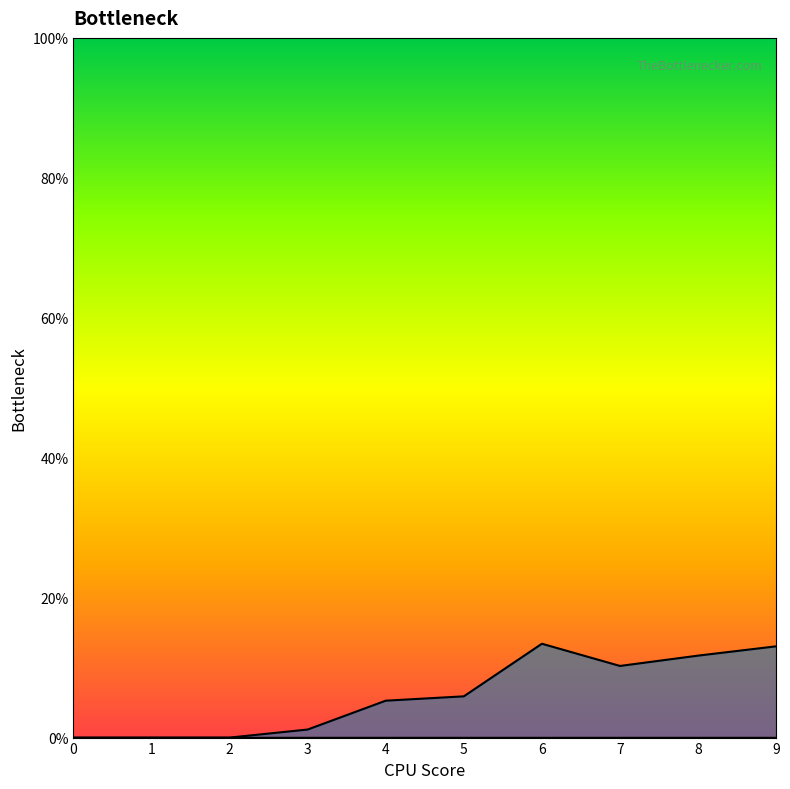

What is the greatest value displayed?

13.4